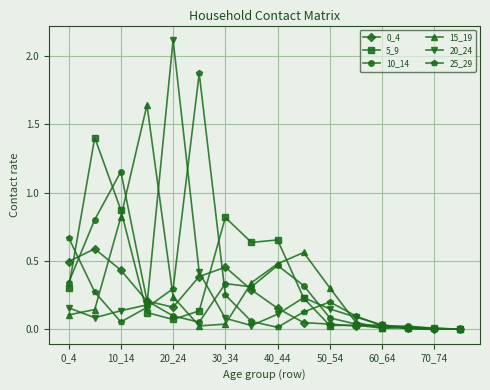

What is the difference between the maximum and minimum values in the 20_24 series?

2.1